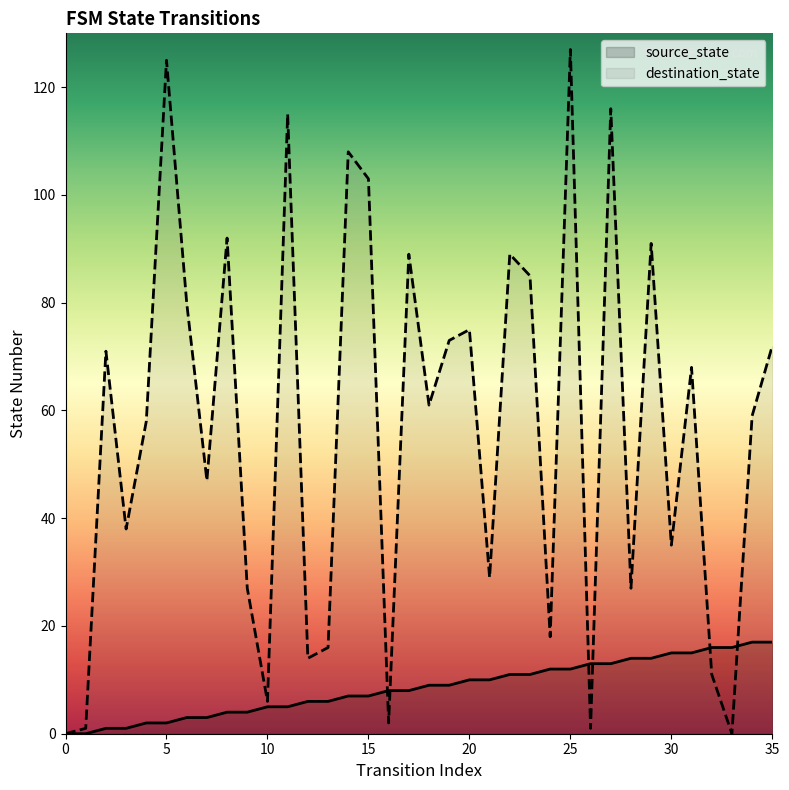

What is the difference between the highest and lowest values at 14?

101